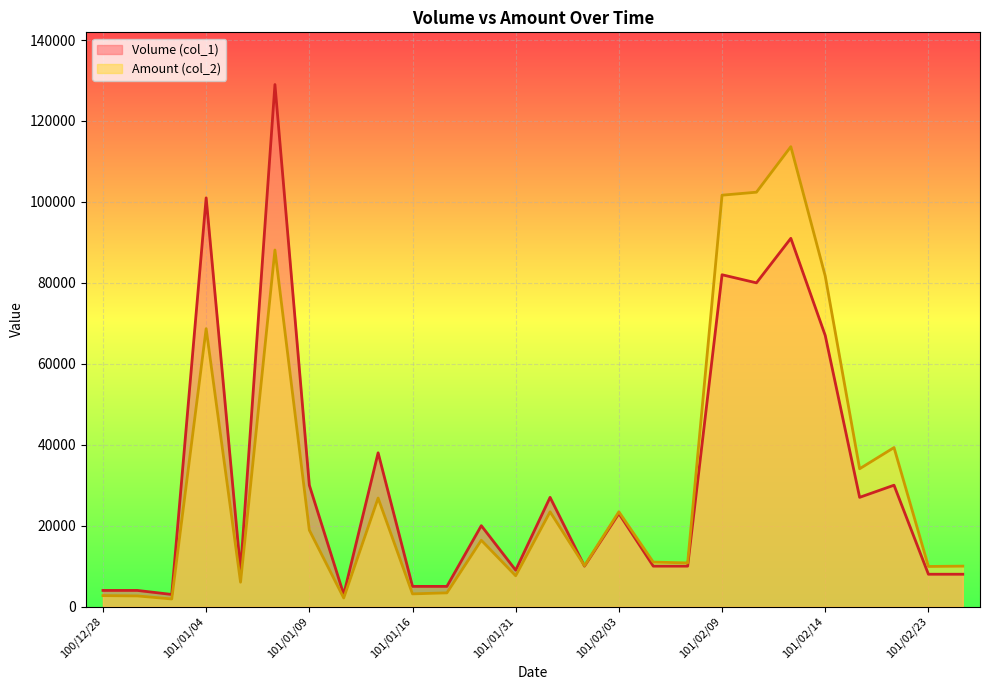

Where does the Amount (col_2) series first go above 16400?

101/01/04